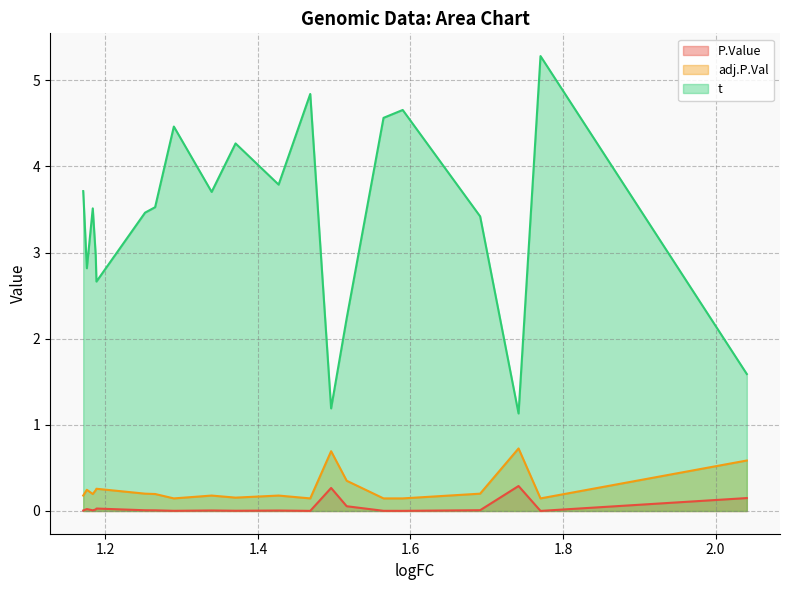

In t, how many points are higher than both neighbors (excluding endpoints)?

6